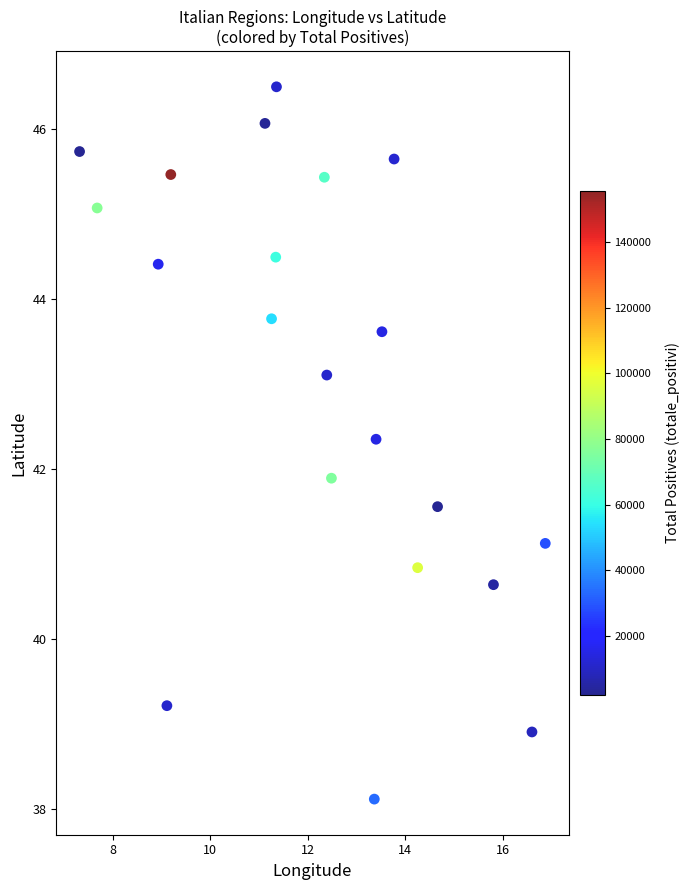

What is the range of Y values (max minus min)?

8.4